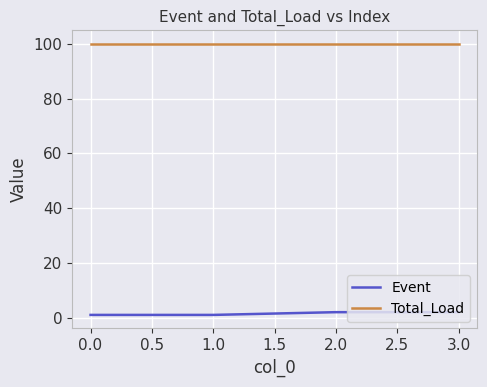

Reading left to right, extract all data points from this chart.

Event: 1	1	2	2
Total_Load: 100	100	100	100